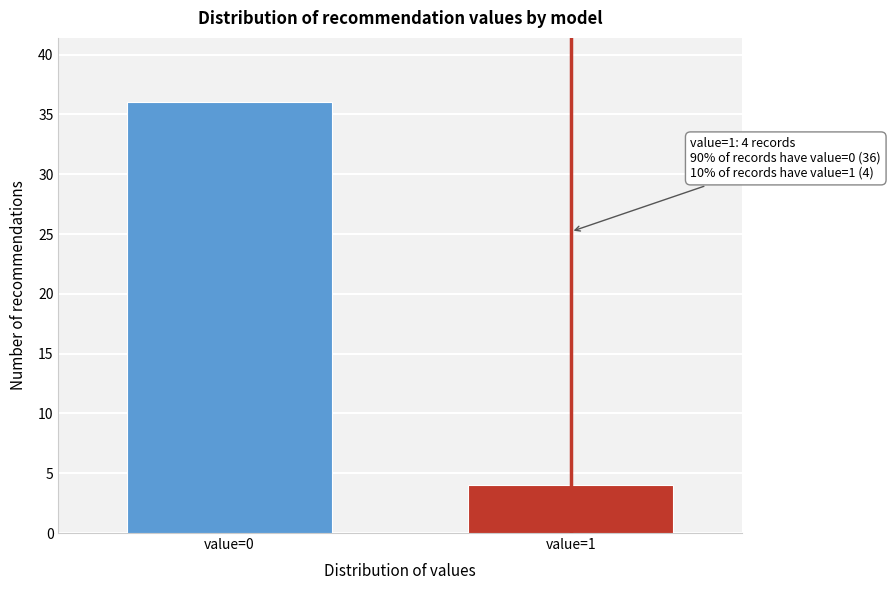

Reading left to right, what are all the values shown in this chart?

36	4